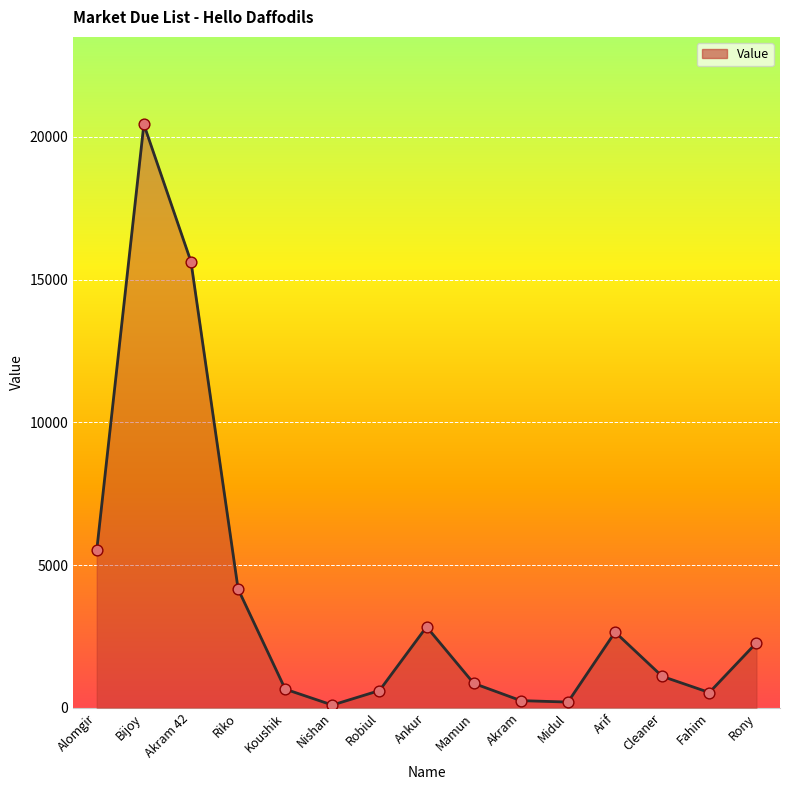

What is the ratio of the value at Bijoy to the value at Cleaner?

18.6